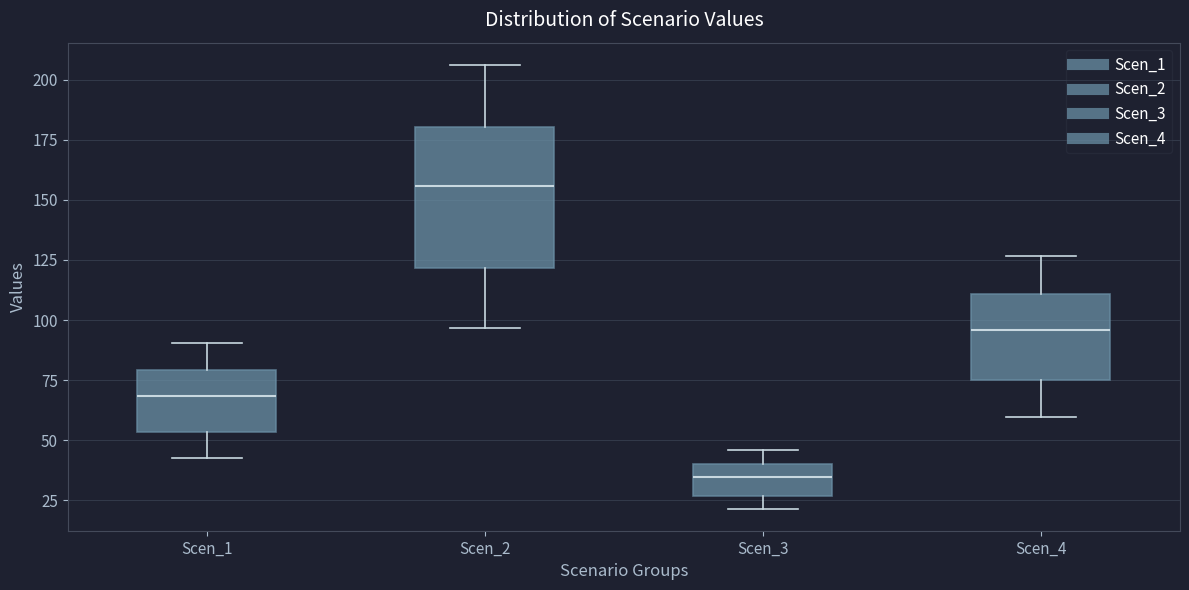

Reading left to right, transcribe this box plot: for each box, give where its median line is, the range the box spans, and where its two whiskers end, as read against the y-axis. The values are not printed on the chart, so give them approximately, as read against the axis.

Scen_1: median 70, box 55 to 80, whiskers 40 to 90
Scen_2: median 155, box 120 to 180, whiskers 95 to 205
Scen_3: median 35, box 25 to 40, whiskers 20 to 45
Scen_4: median 95, box 75 to 110, whiskers 60 to 125